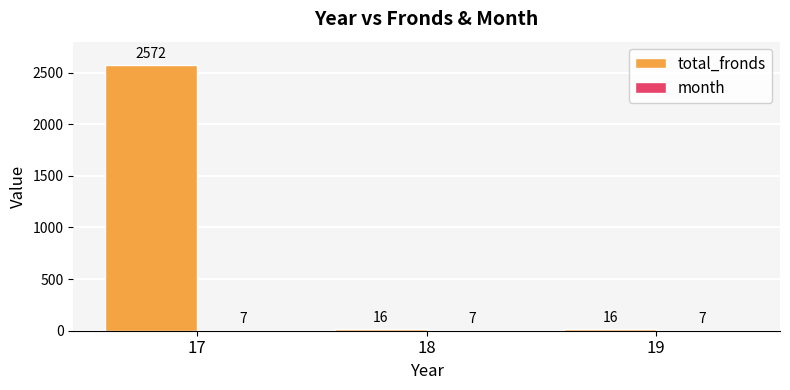

Read the total_fronds value at 19, to the nearest 10.

20